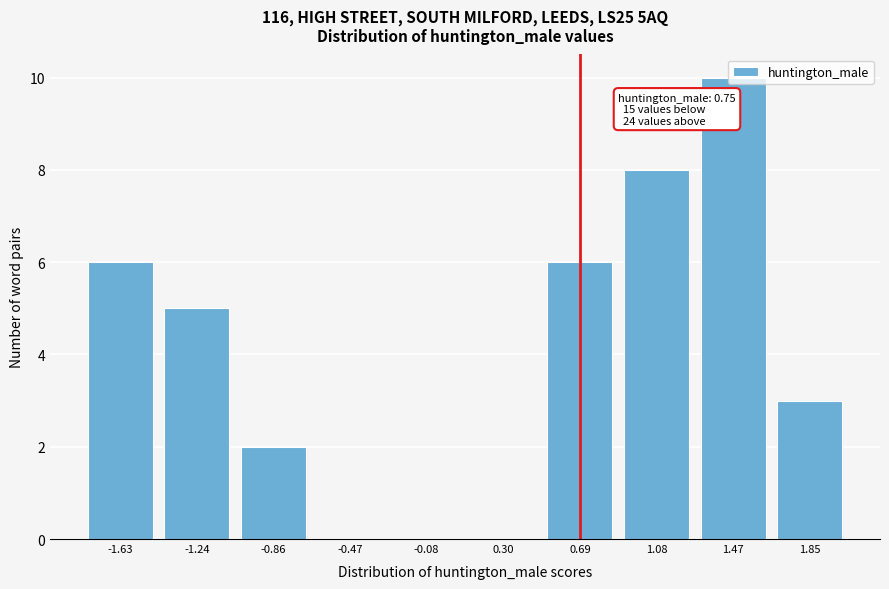

The chart shows a value of 10 at 1.47. True or false?

True